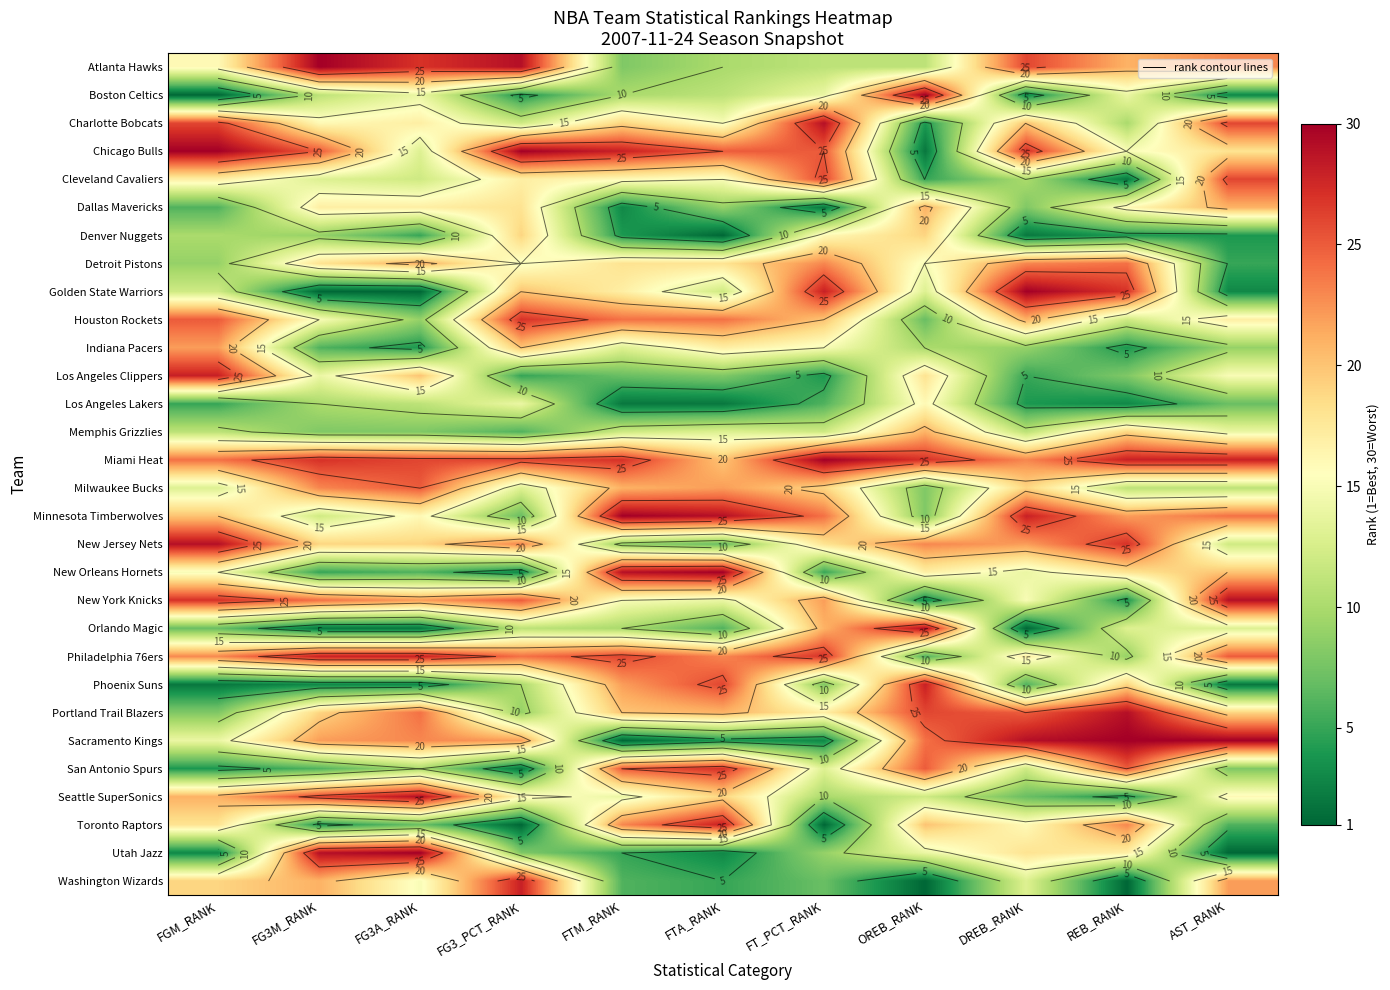

What is the sum of the Golden State Warriors values at FT_PCT_RANK and FTA_RANK?

40